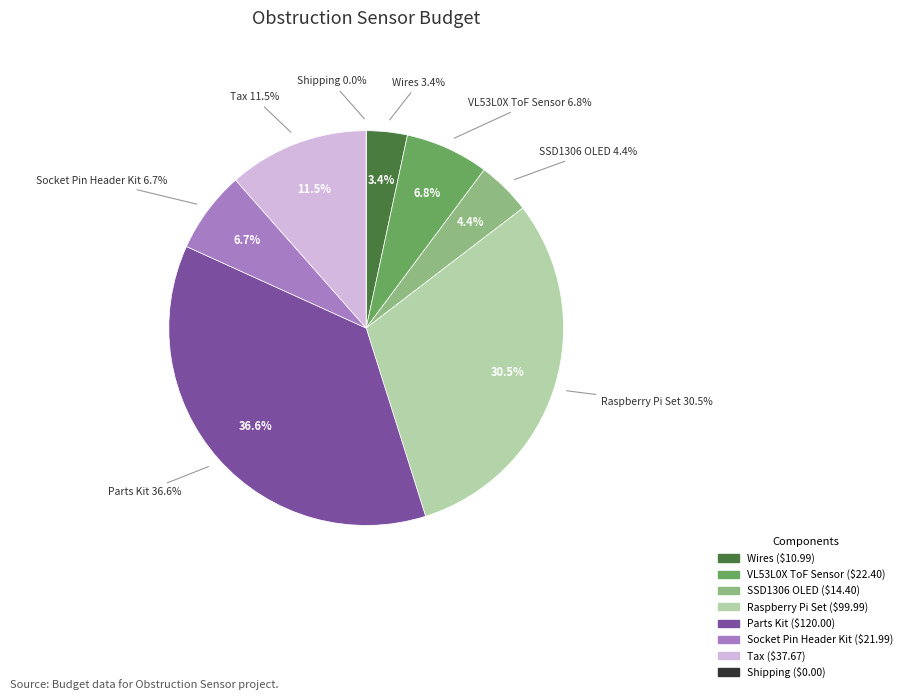

What is the largest slice in the pie chart?

Parts Kit